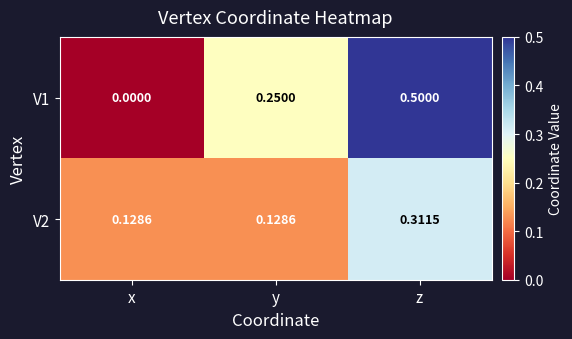

At which label is V1 closest to 0?

x